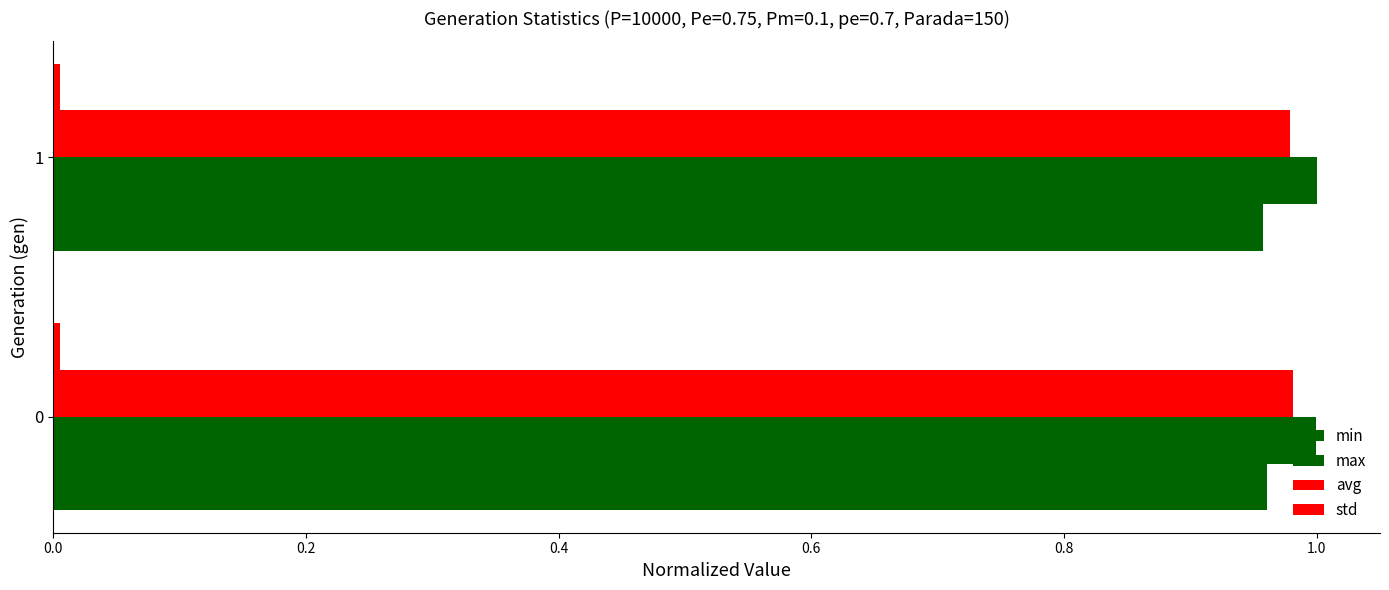

What is the average value of the max series?

1.0